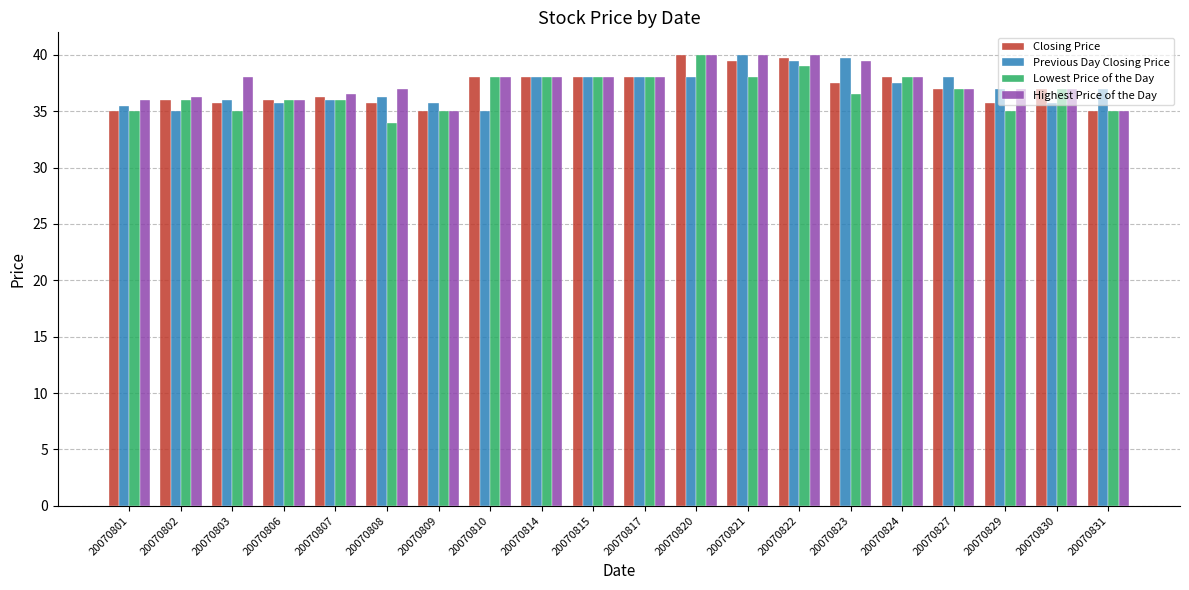

What is the sum of all Previous Day Closing Price values?

741.8